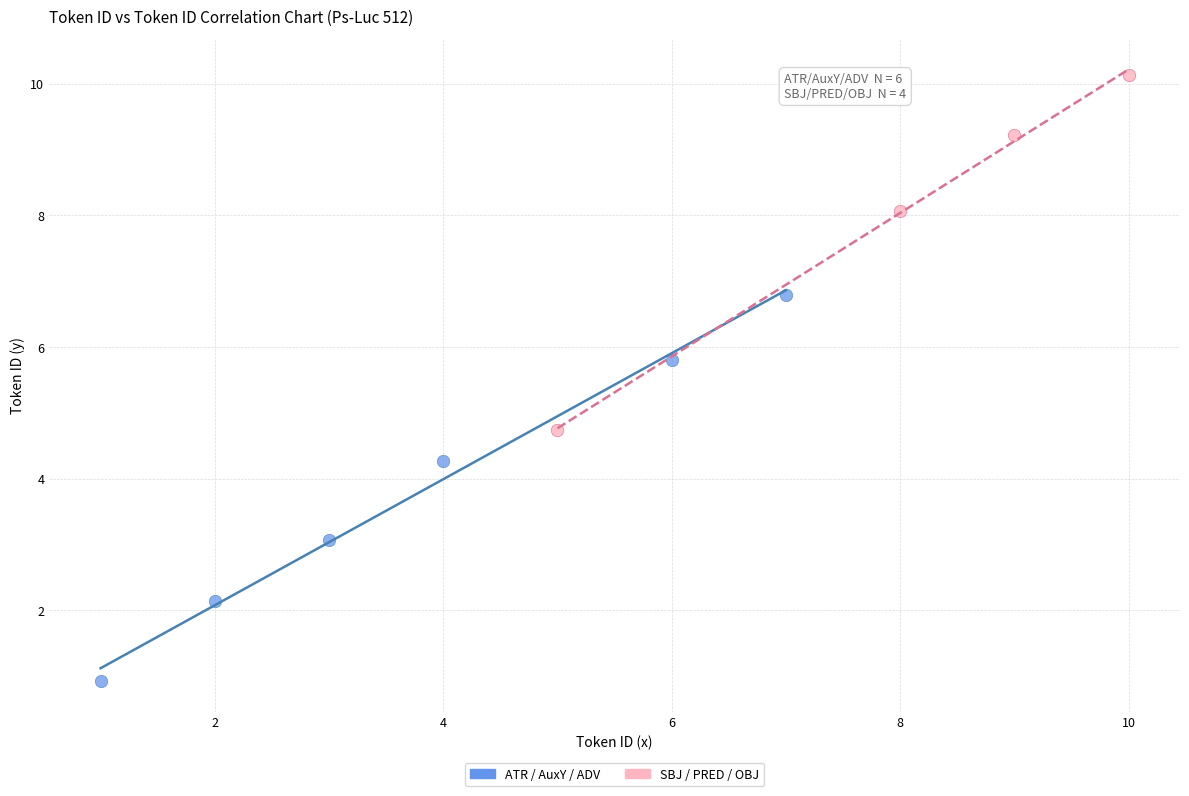

Which series contains the highest Y value?

SBJ / PRED / OBJ